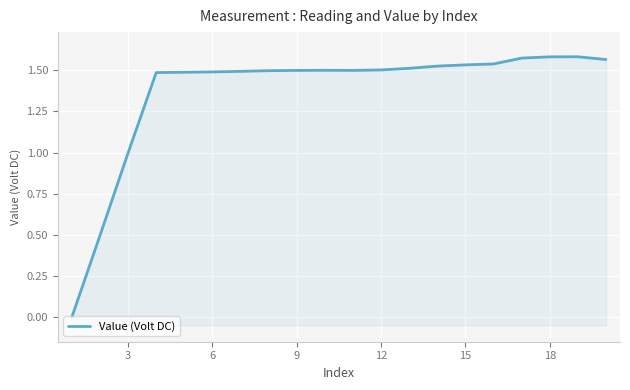

What is the difference between the maximum and minimum values?

1.6